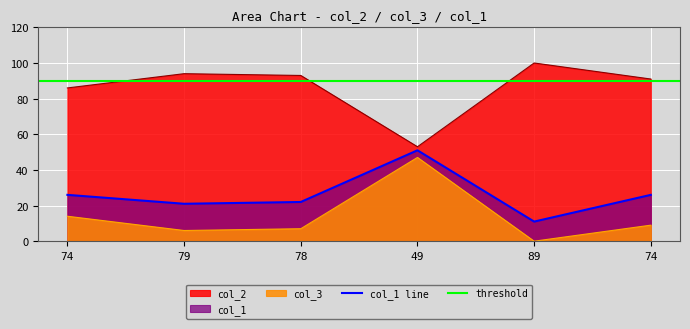

True or false: col_1 has a value of 21 at 79.

True